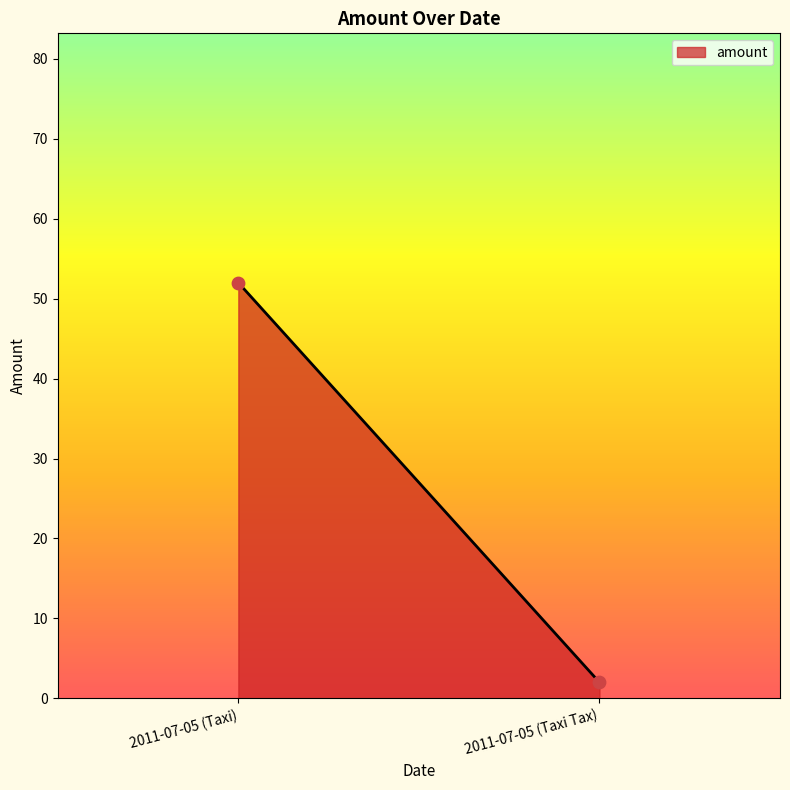

What is the range of Y values (max minus min)?

50